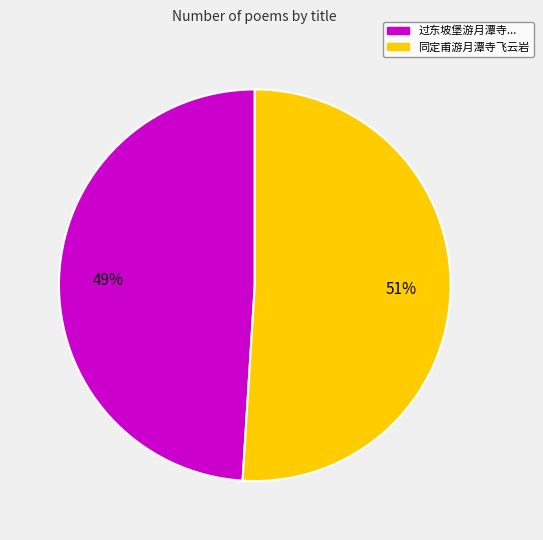

Is there a majority slice in this chart?

Yes